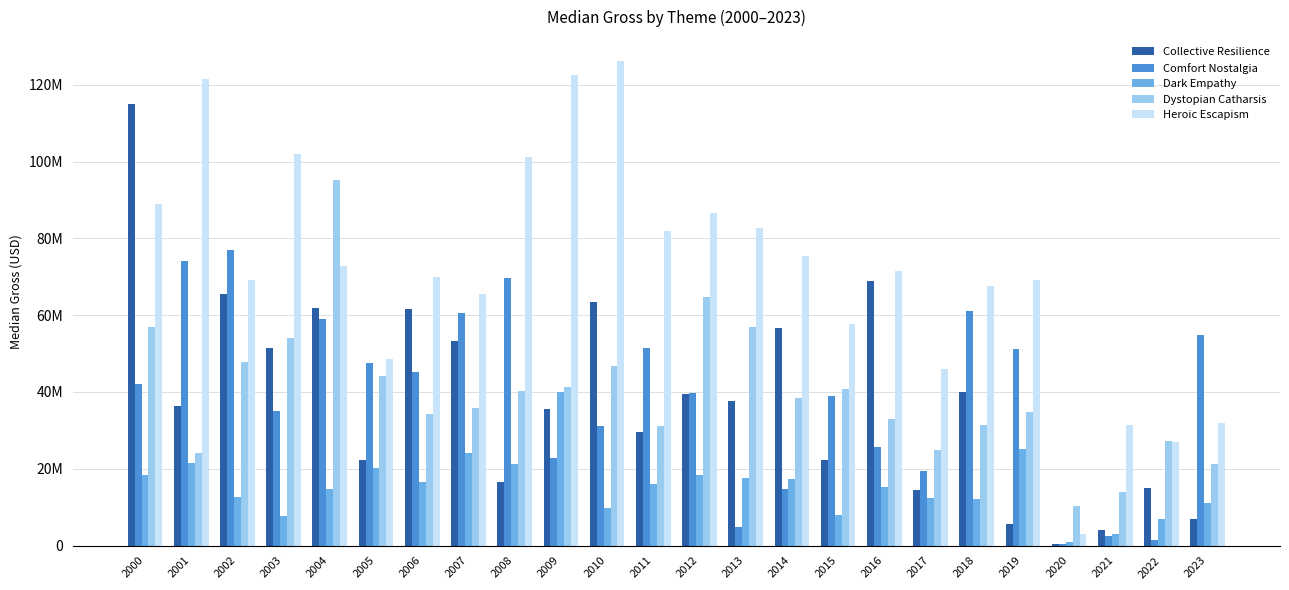

The value of Collective Resilience at 2017 is 14582778.5. True or false?

True